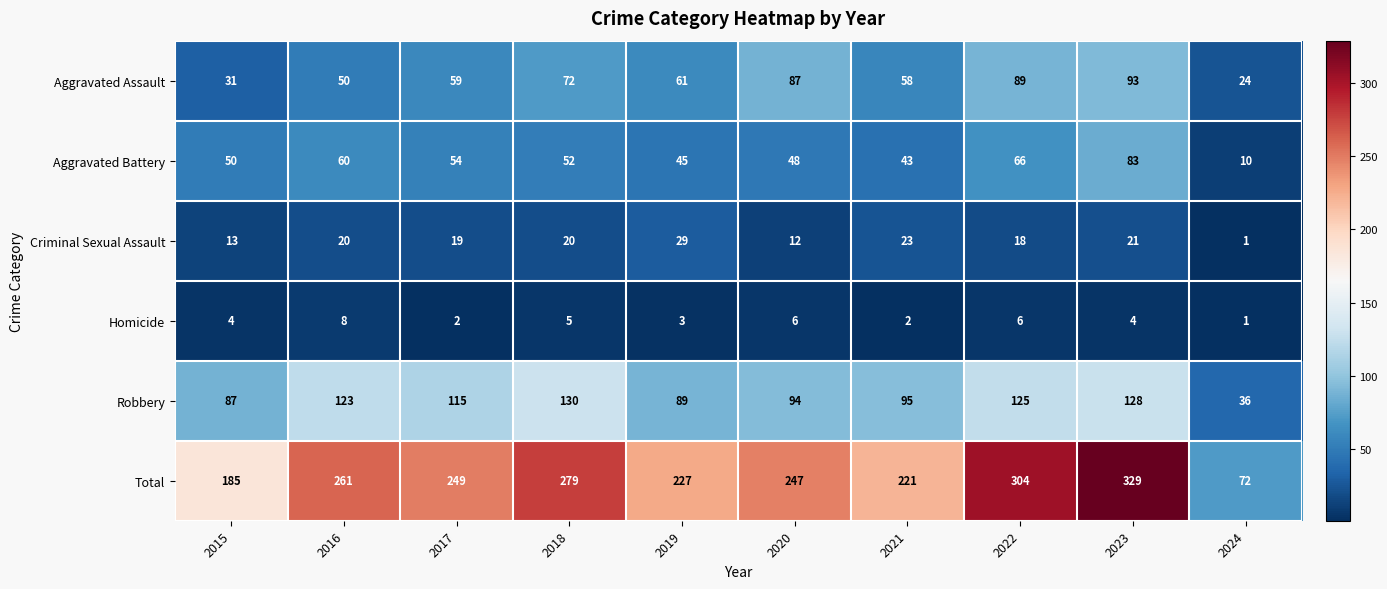

What is the total value across all series at 2022?

608